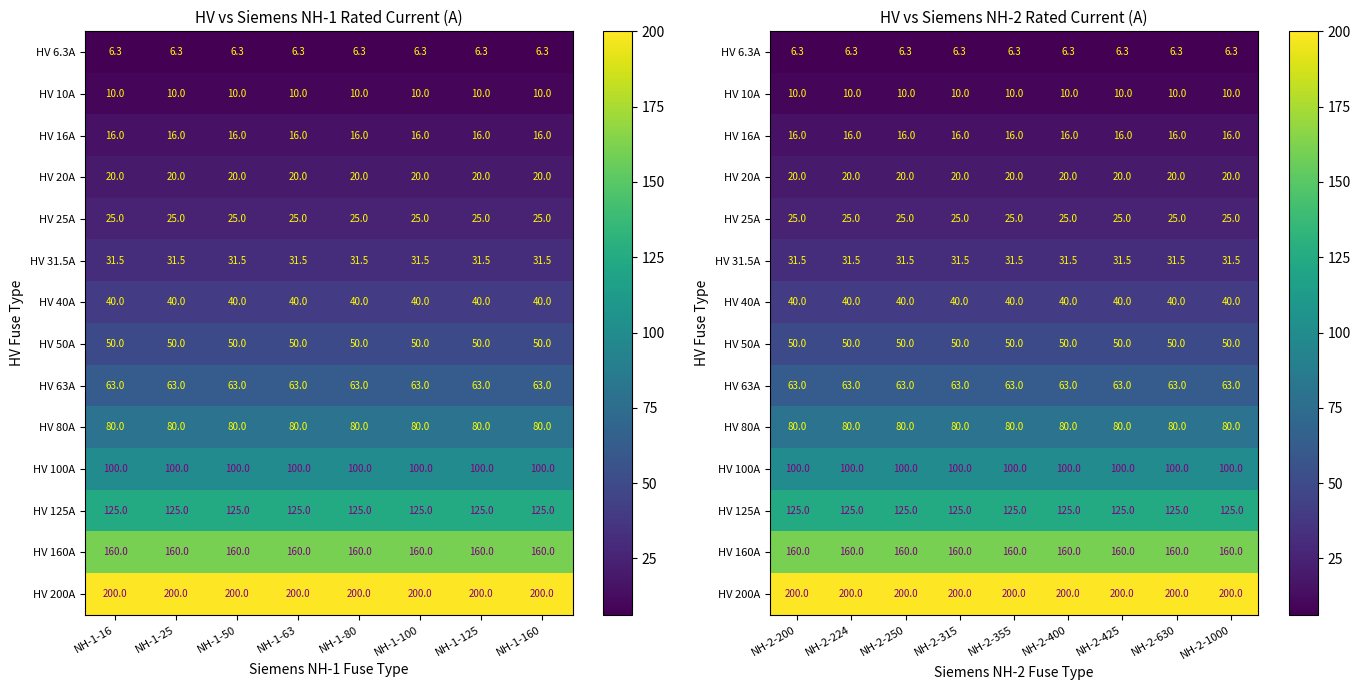

True or false: HV 25A has a value of 38.5 at NH-2-224.

False